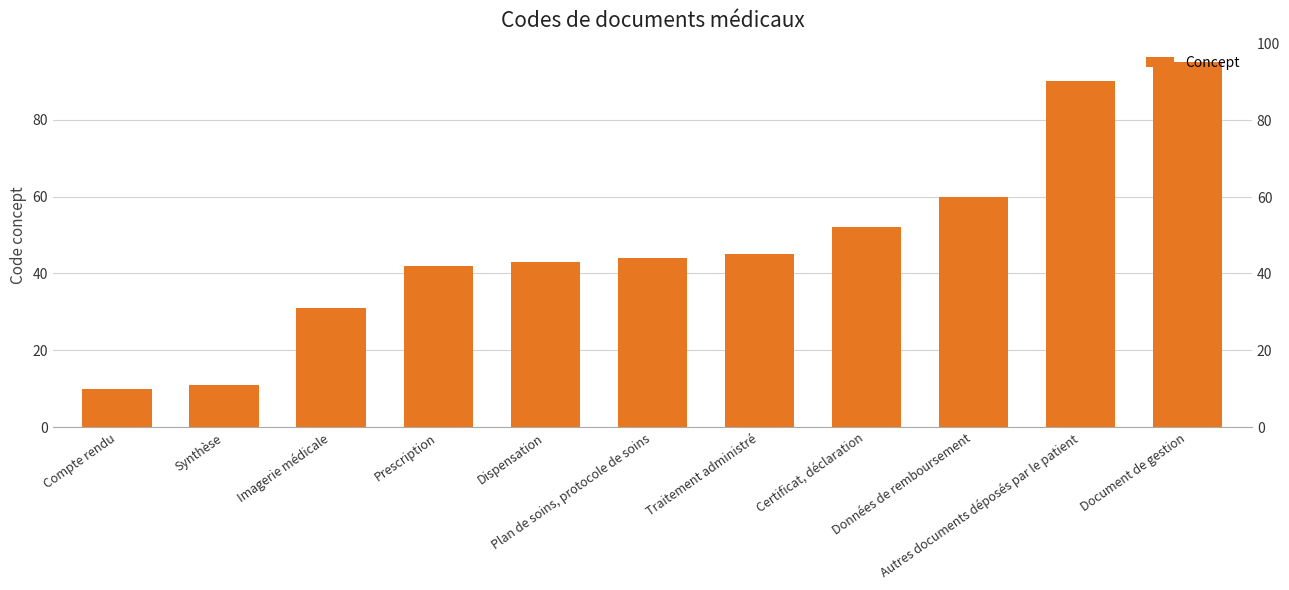

True or false: the data shows 43 at Dispensation.

True